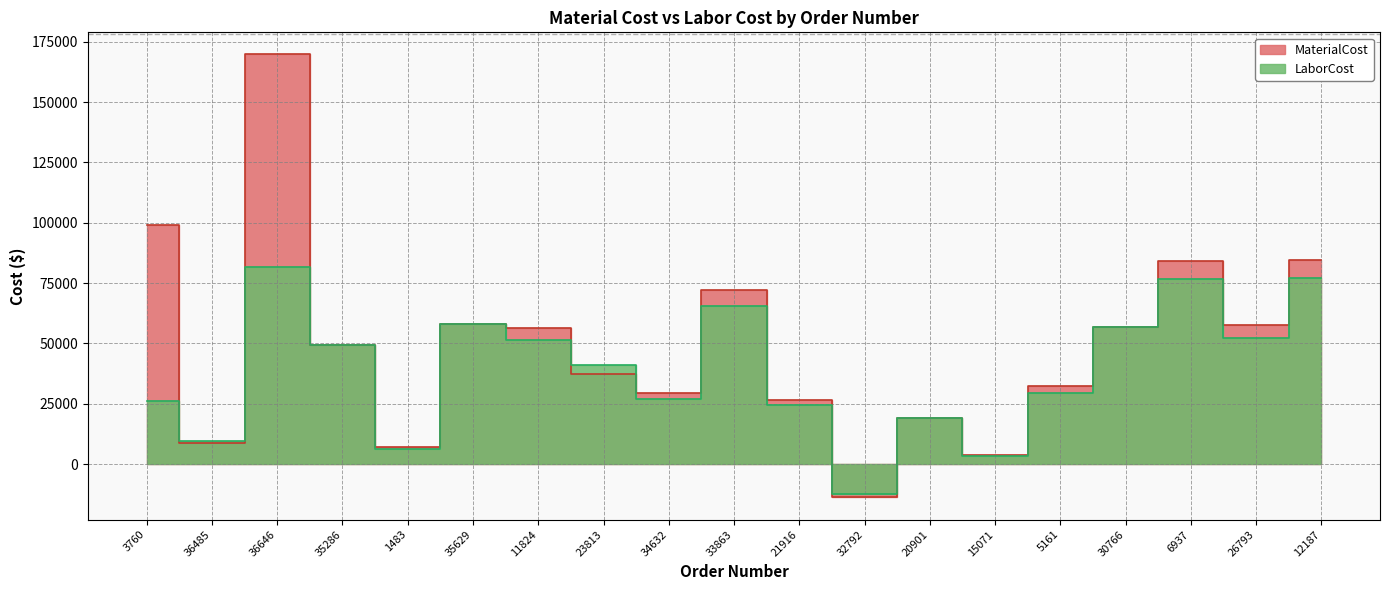

The MaterialCost series shows 84324.9 at 6937. True or false?

True